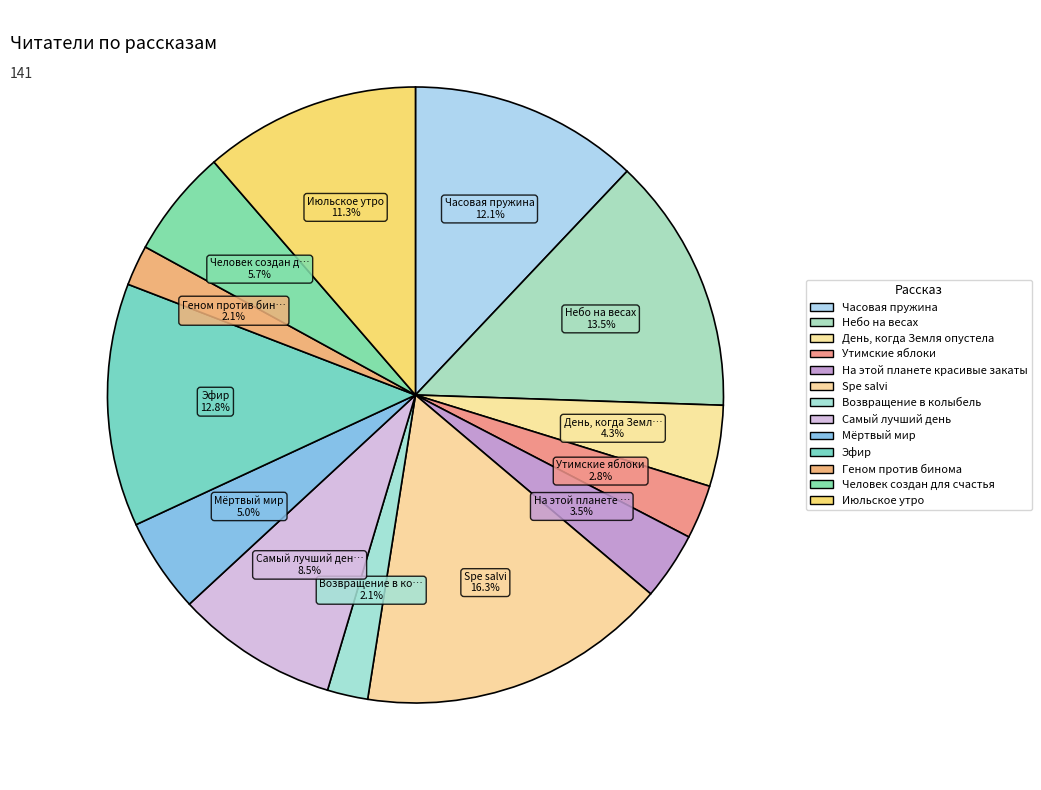

Count the number of slices in the pie.

13